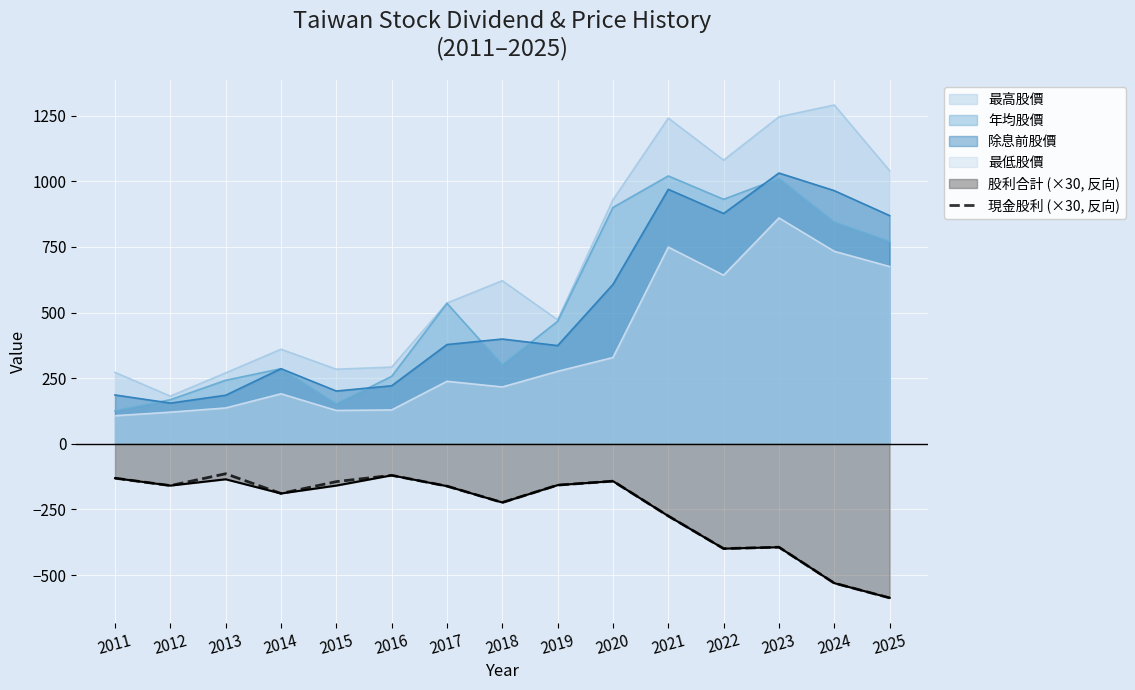

What is the total value across all series at 2016?

659.0